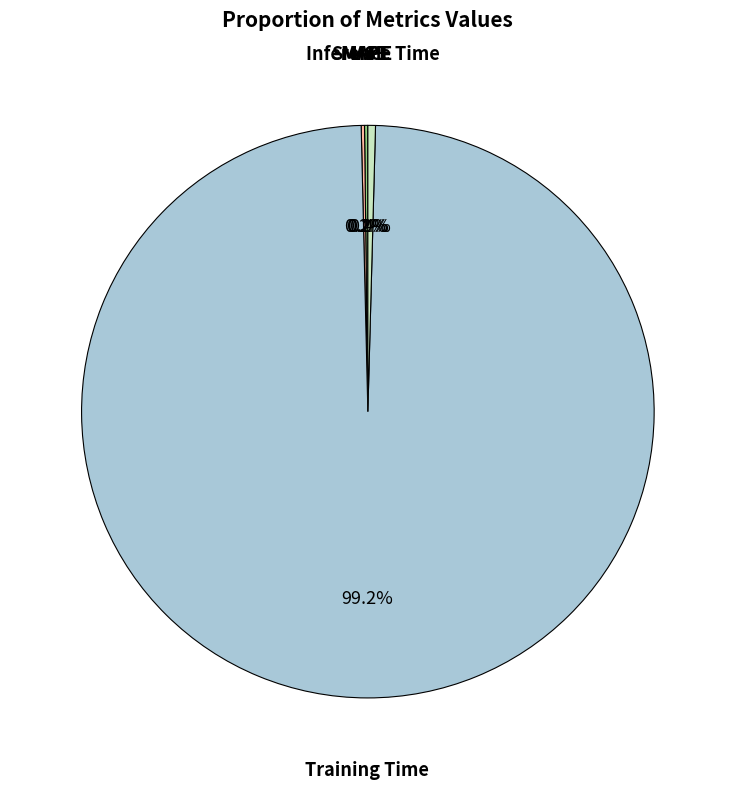

Is there any slice that represents more than half of the pie?

Yes